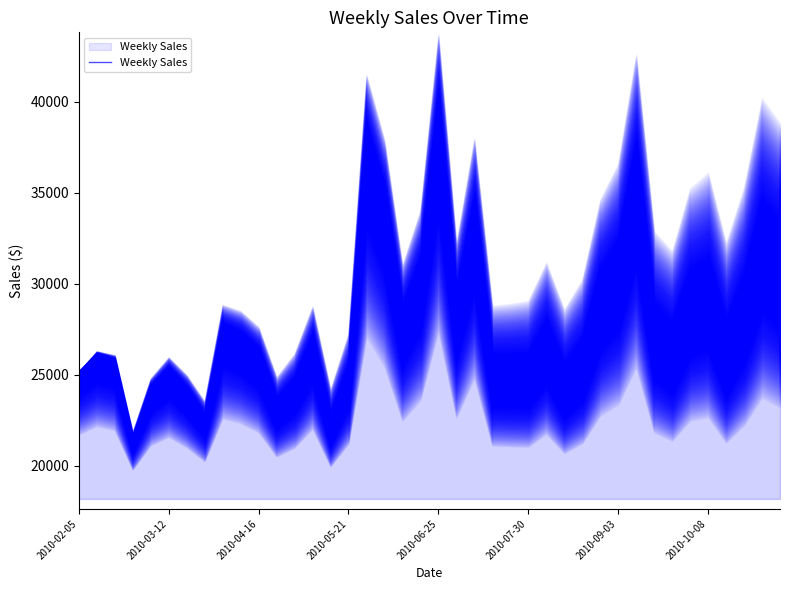

What is the minimum value shown in the chart?

21394.1